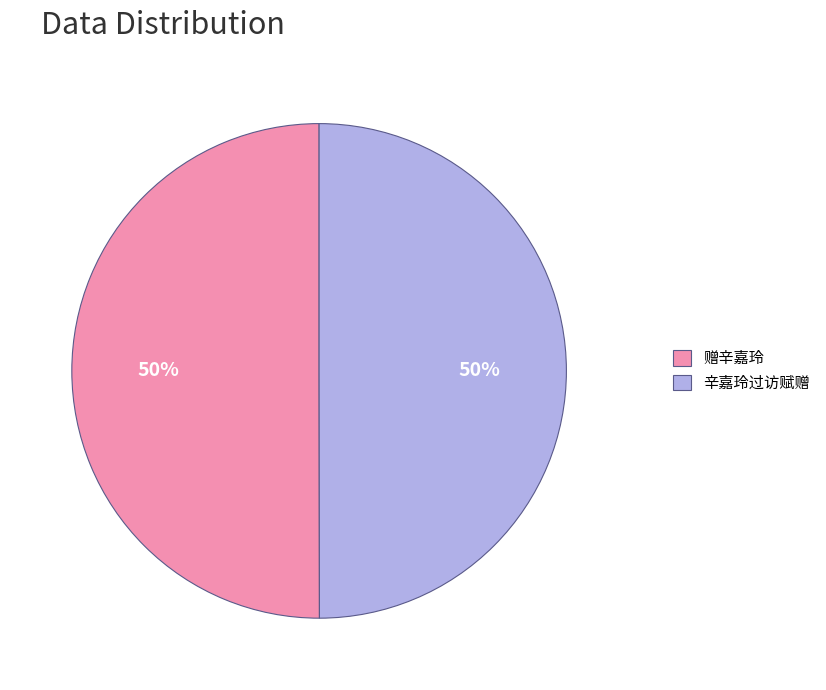

Do 赠辛嘉玲 and 辛嘉玲过访赋赠 together represent more than half of the pie?

Yes